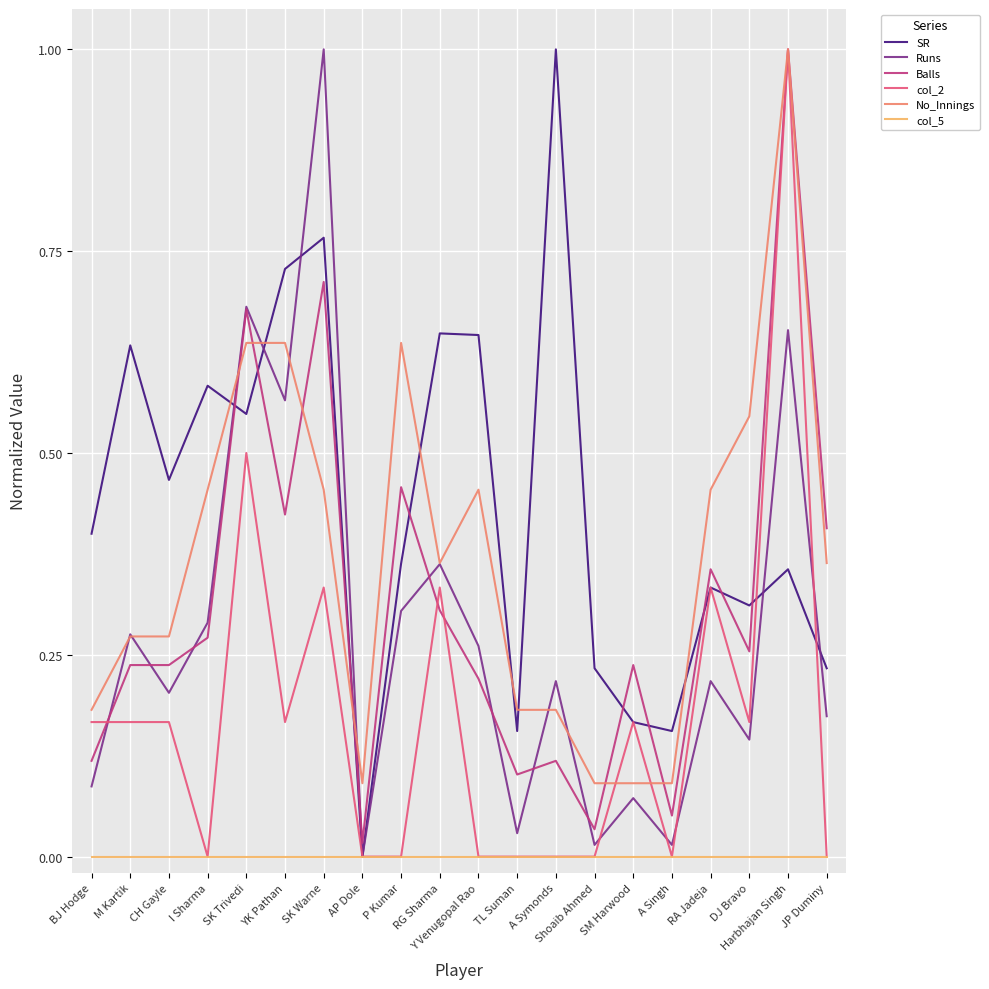

What position from the left is A Symonds?

13